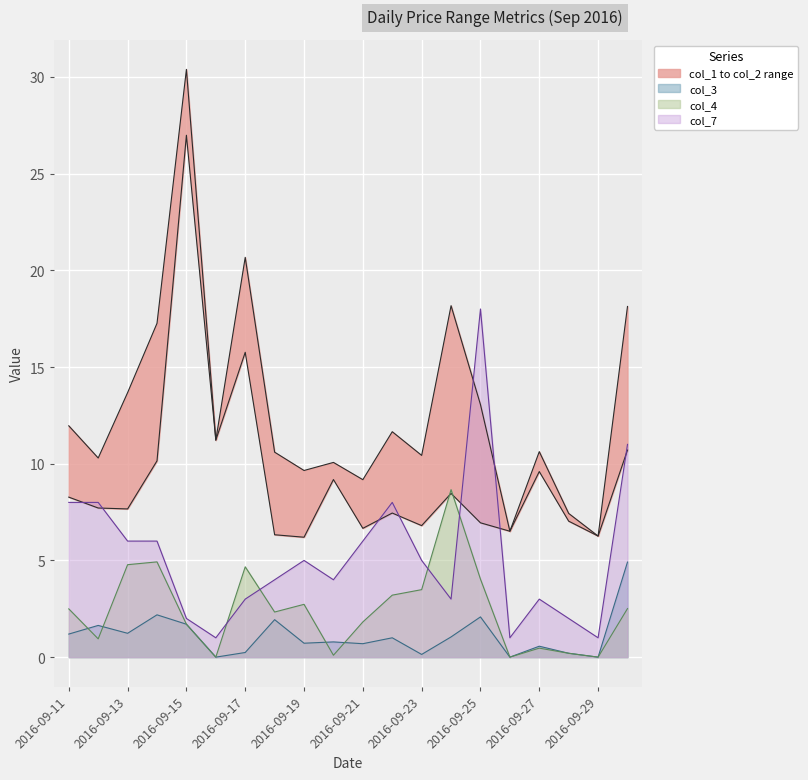

In col_4, how many points are lower than both neighbors (excluding endpoints)?

6